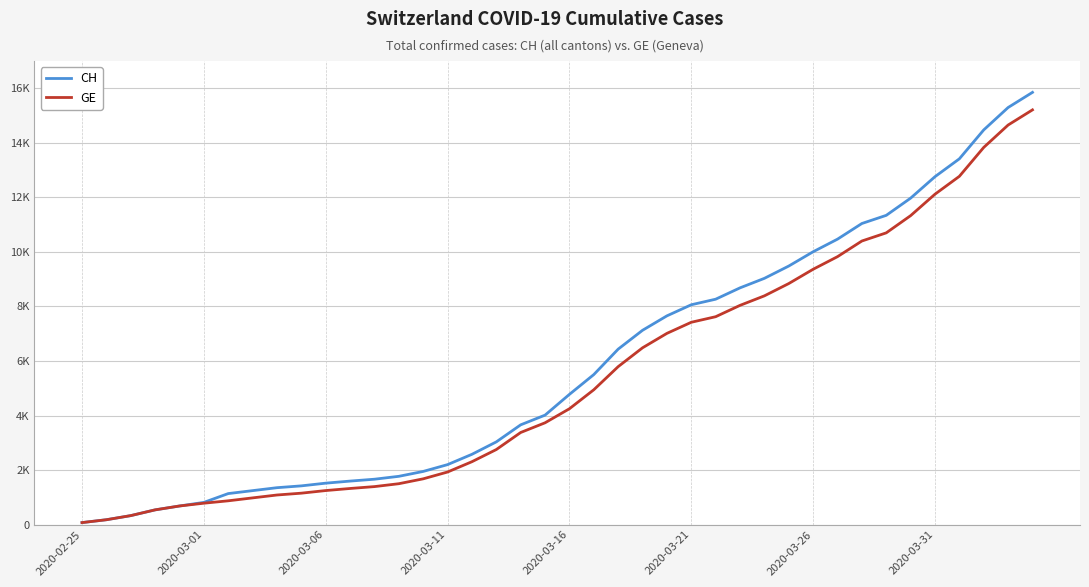

Reading left to right, transcribe all the data shown in this chart.

CH: 73	178	329	540	682	814	1137	1245	1353	1420	1519	1595	1664	1770	1949	2199	2577	3033	3658	4014	4775	5501	6434	7125	7654	8061	8265	8681	9030	9481	10005	10467	11041	11340	11971	12758	13413	14473	15294	15850
GE: 73	178	329	540	682	784	872	979	1085	1152	1248	1324	1393	1499	1678	1928	2306	2752	3377	3733	4248	4944	5792	6483	7012	7419	7623	8039	8388	8839	9363	9825	10399	10698	11329	12116	12771	13831	14652	15208